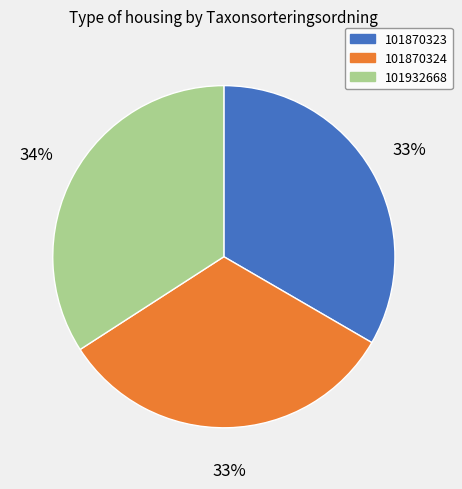

Count the number of slices in the pie.

3